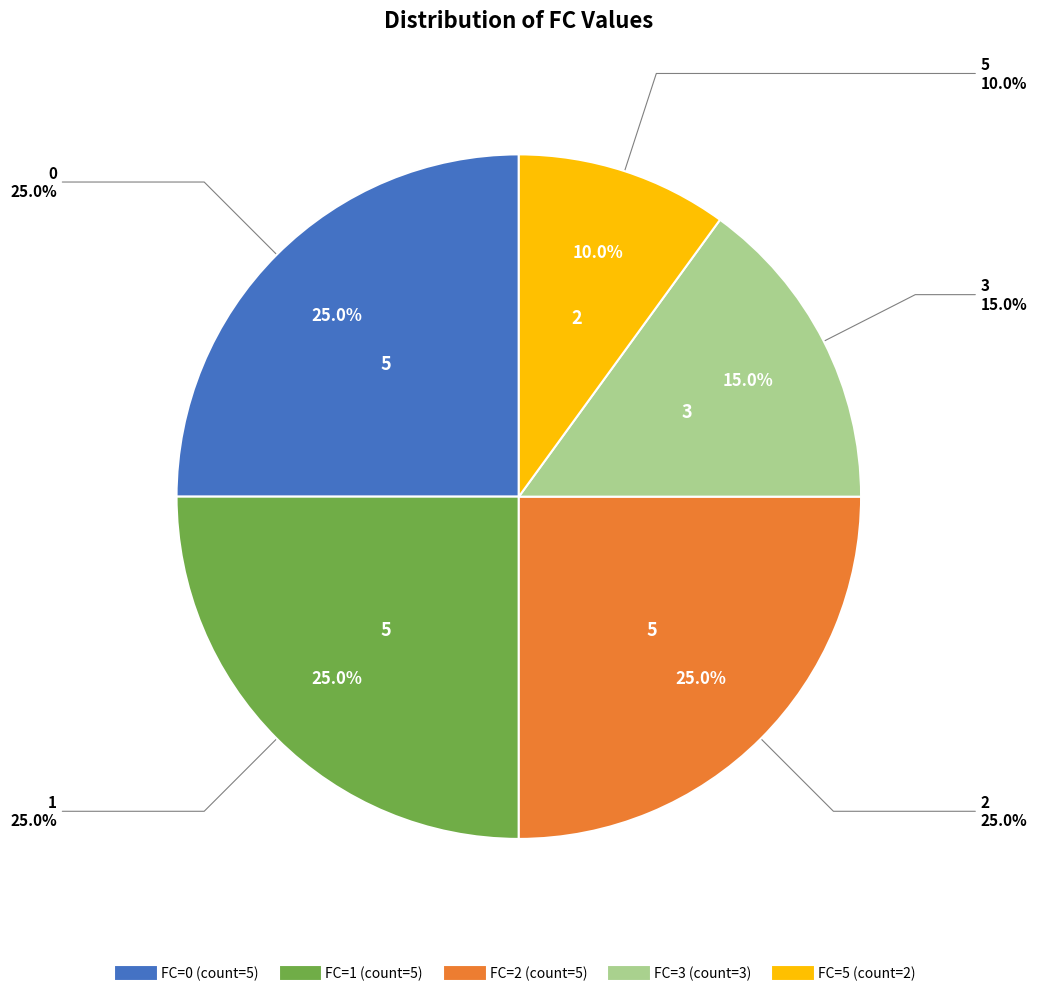

What percentage is the 3 slice, to the nearest percent?

15%